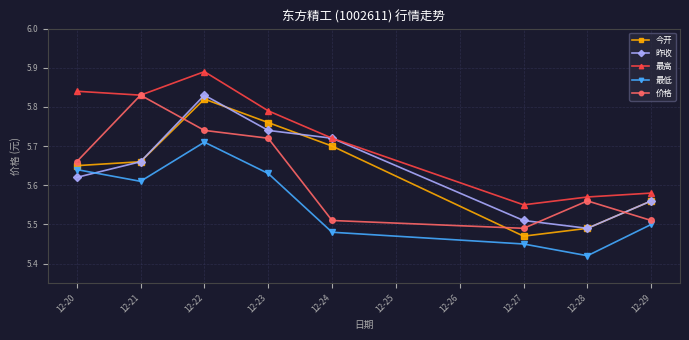

Count the 最高 values in the range 5 to 6.

8